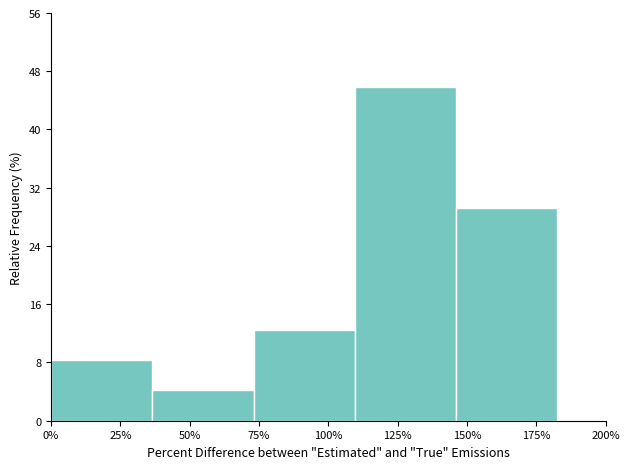

Reading left to right, list every bar in this chart as the range it spans on the x-axis followed by its height. Neither the bar edges nor the heights are printed on the chart, so give them approximately, as read against the axes.

0 to 35: 8
35 to 75: 4
75 to 110: 13
110 to 145: 46
145 to 185: 29